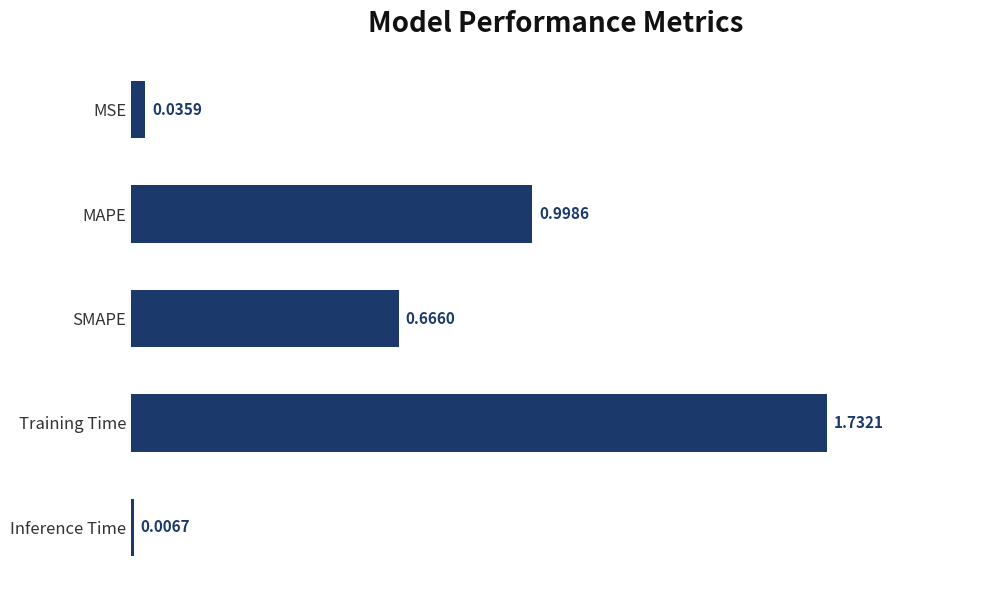

Rank the categories by value from highest to lowest.

Training Time, MAPE, SMAPE, MSE, Inference Time